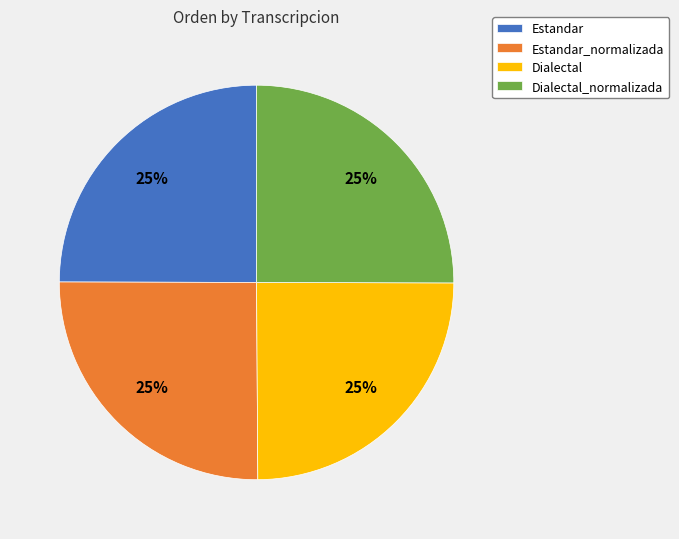

Count the number of slices in the pie.

4